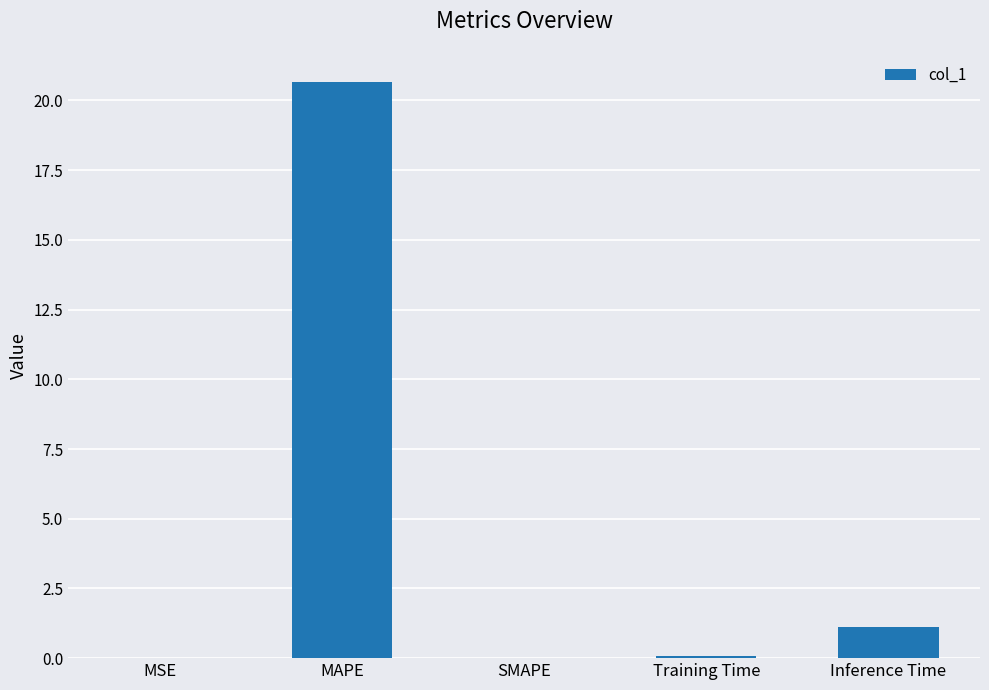

What is the greatest value displayed?

20.7